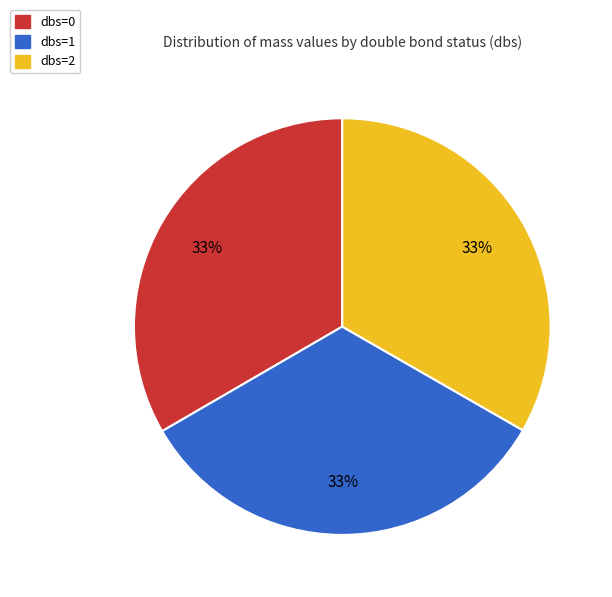

How many slices are in this pie chart?

3